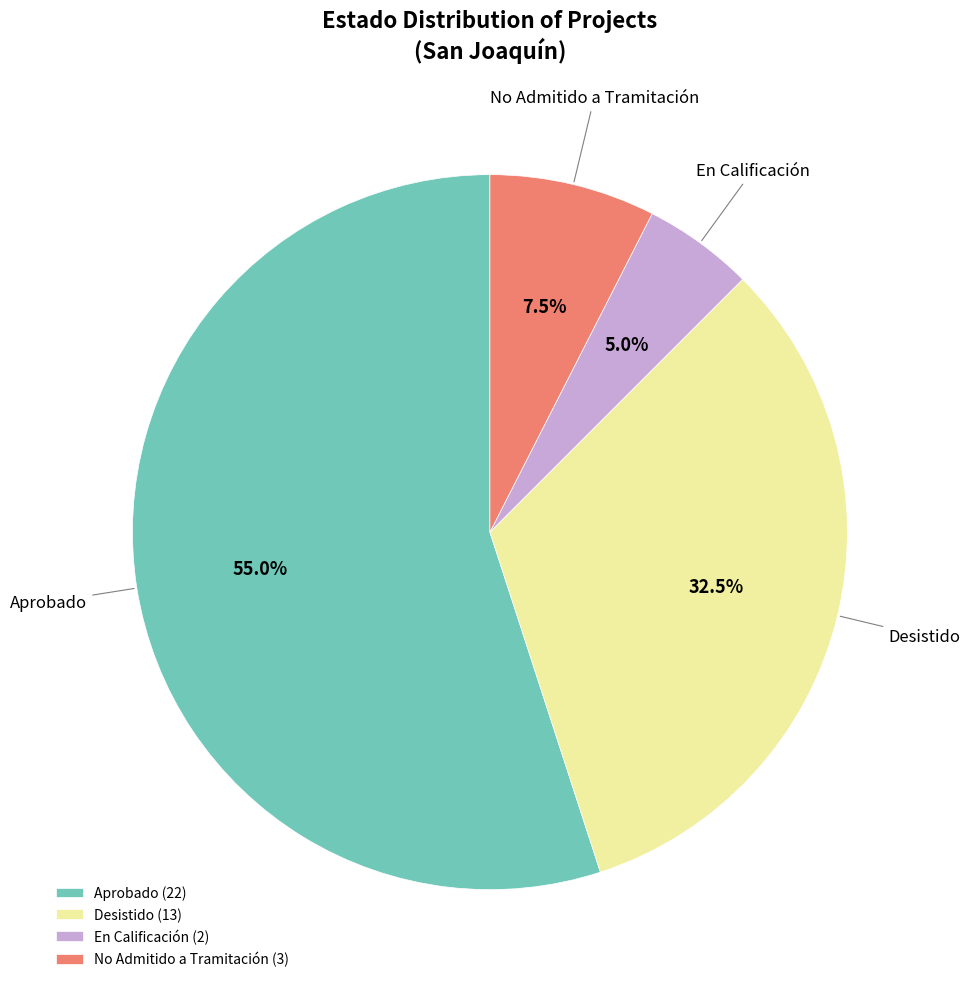

To the nearest percent, what is the average slice percentage?

25%